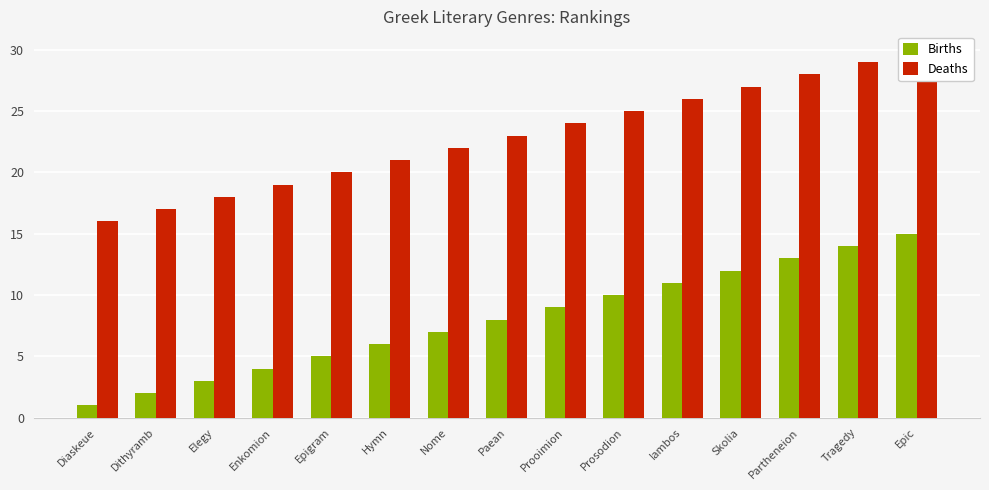

Is it true that Deaths equals 10 at Enkomion?

False